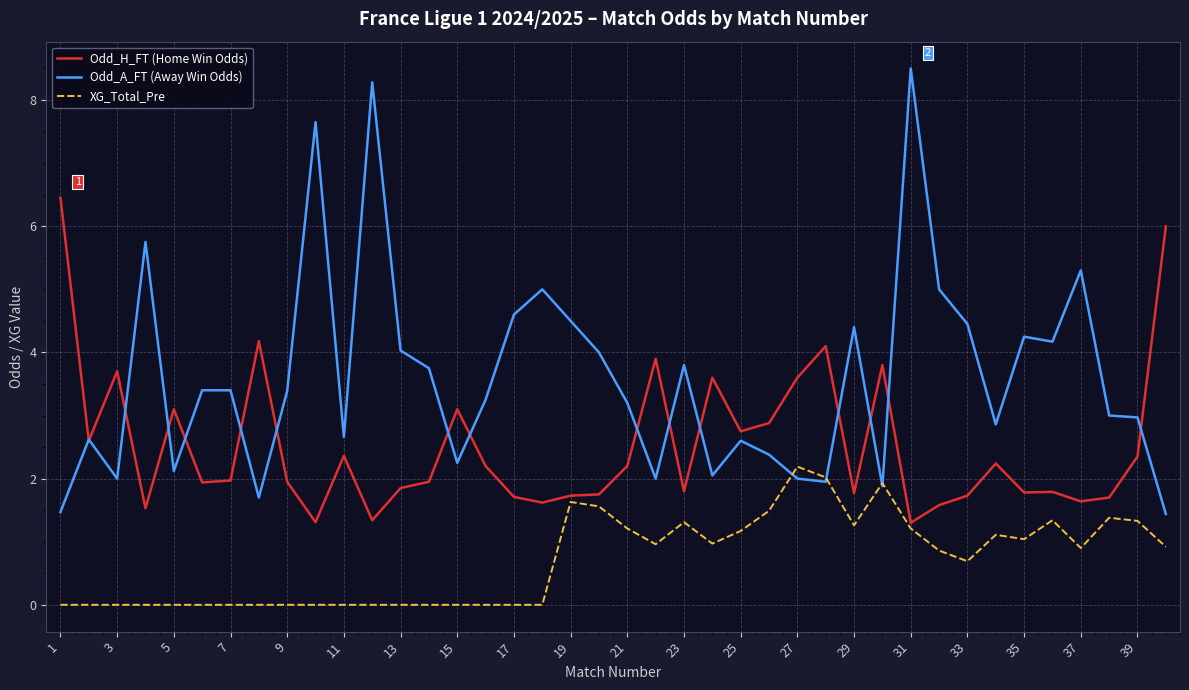

Is this an area chart (filled region under the line)?

No